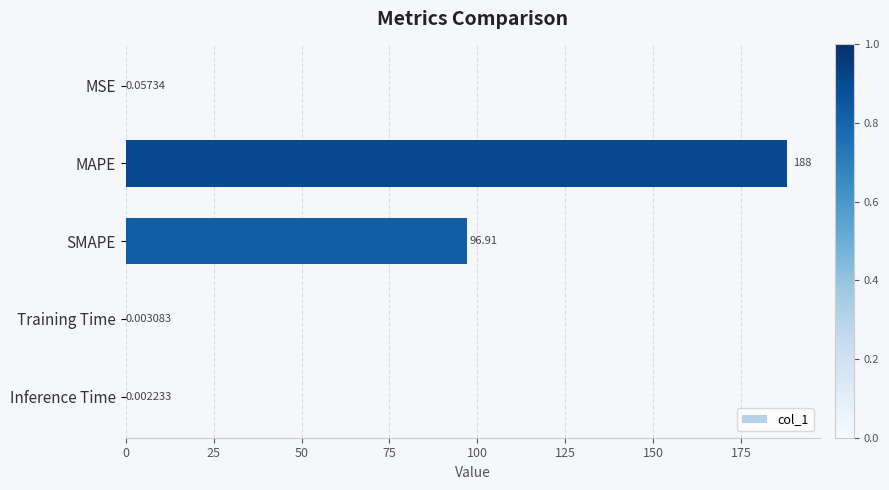

At which label is the value closest to 94?

SMAPE